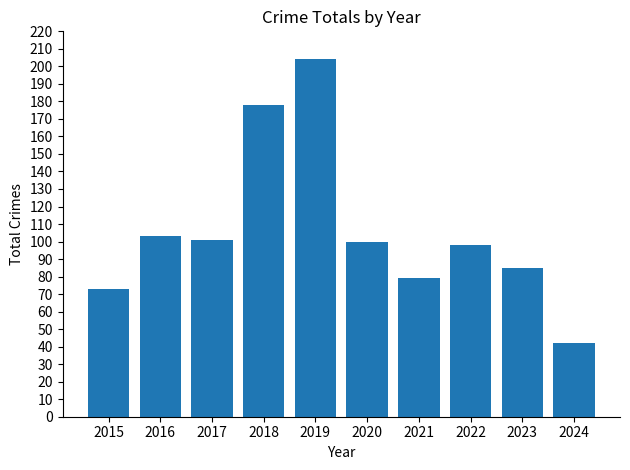

What is the greatest value displayed?

204